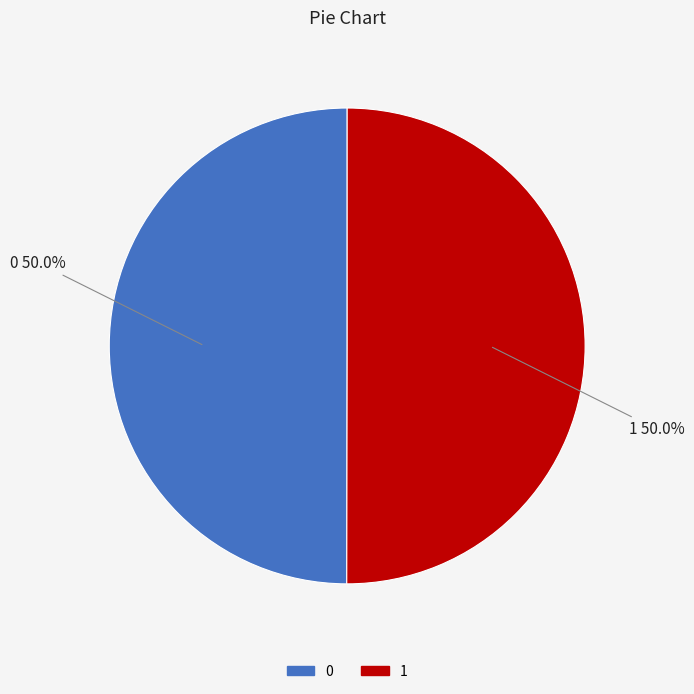

To the nearest percent, what is the average slice percentage?

50%